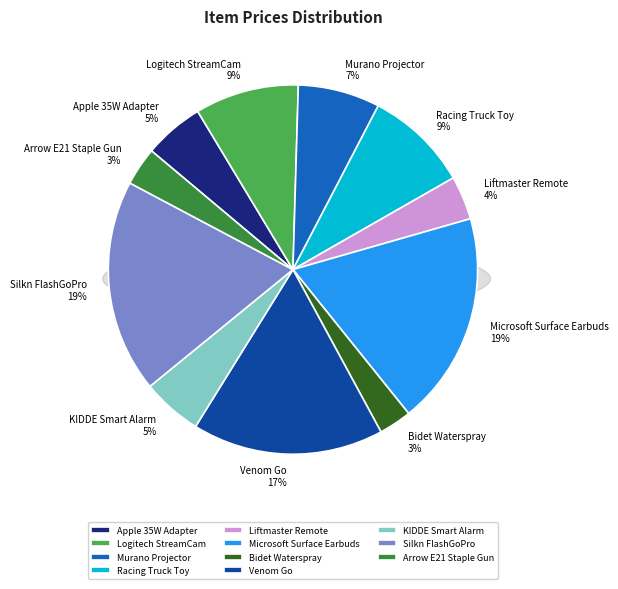

Does any single category account for the majority?

No